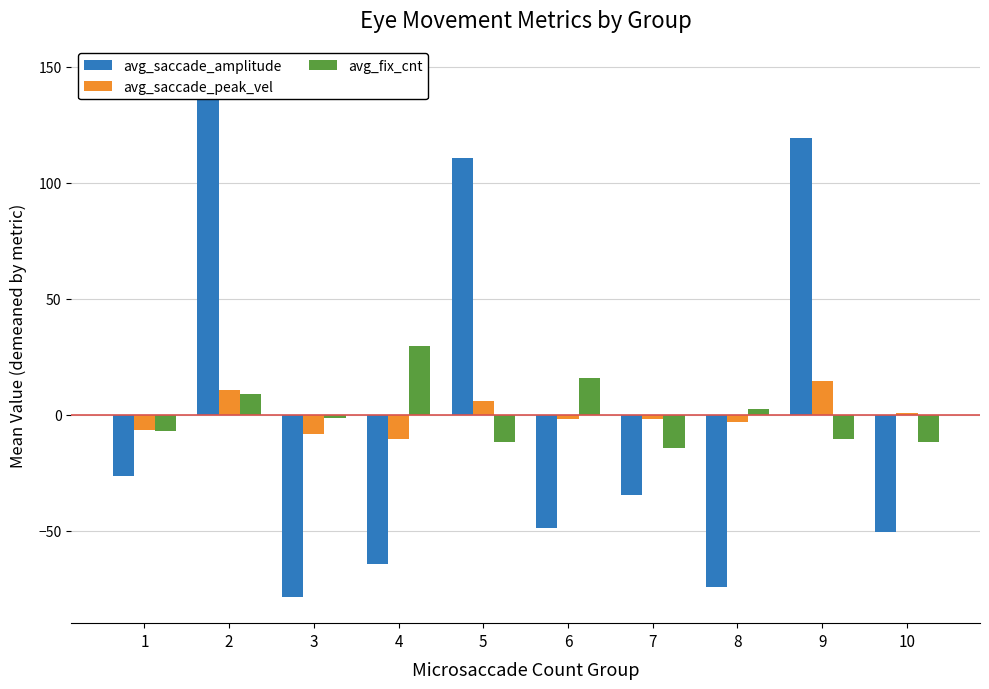

At which category is the sum across all series the highest?

2